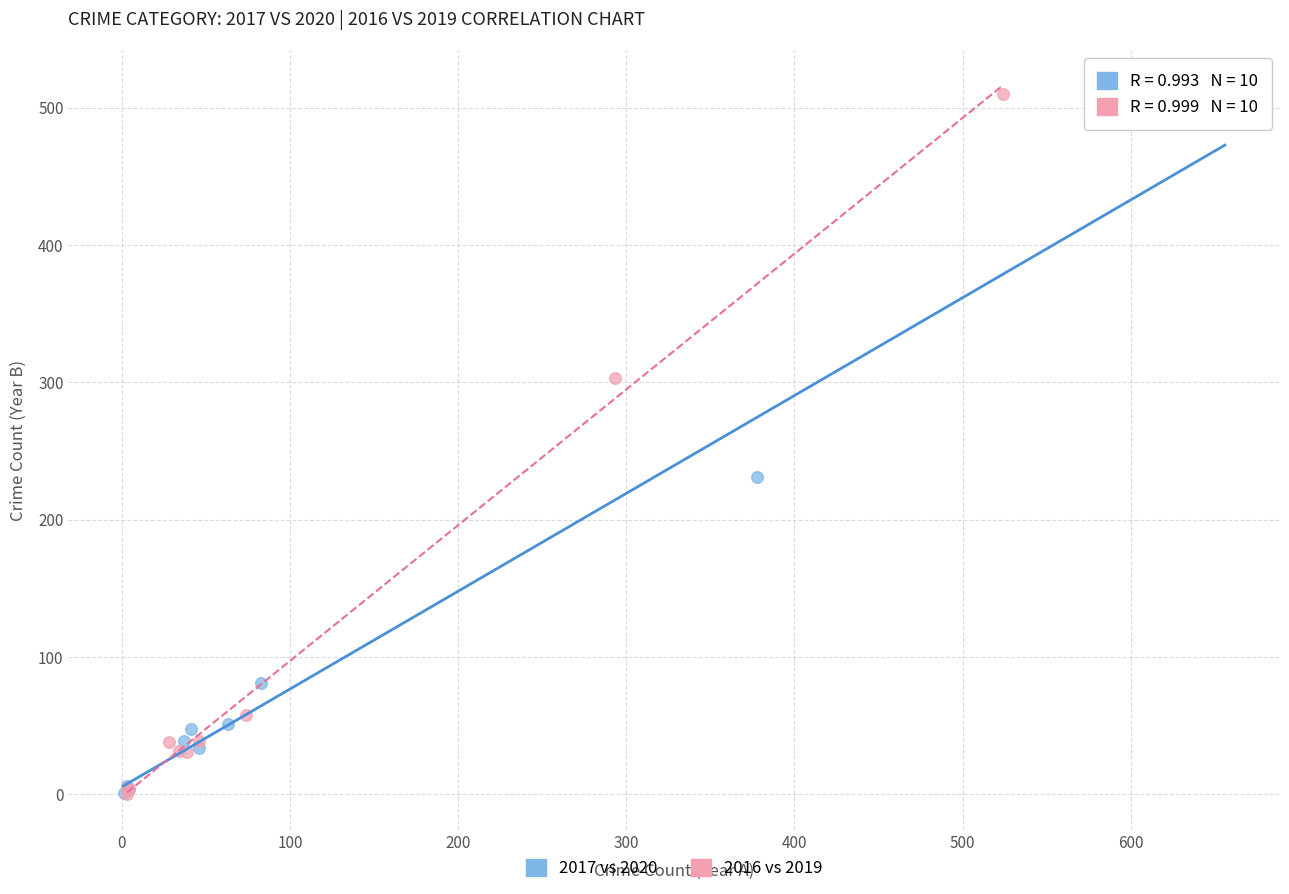

Which series reaches the maximum Y coordinate?

2016 vs 2019